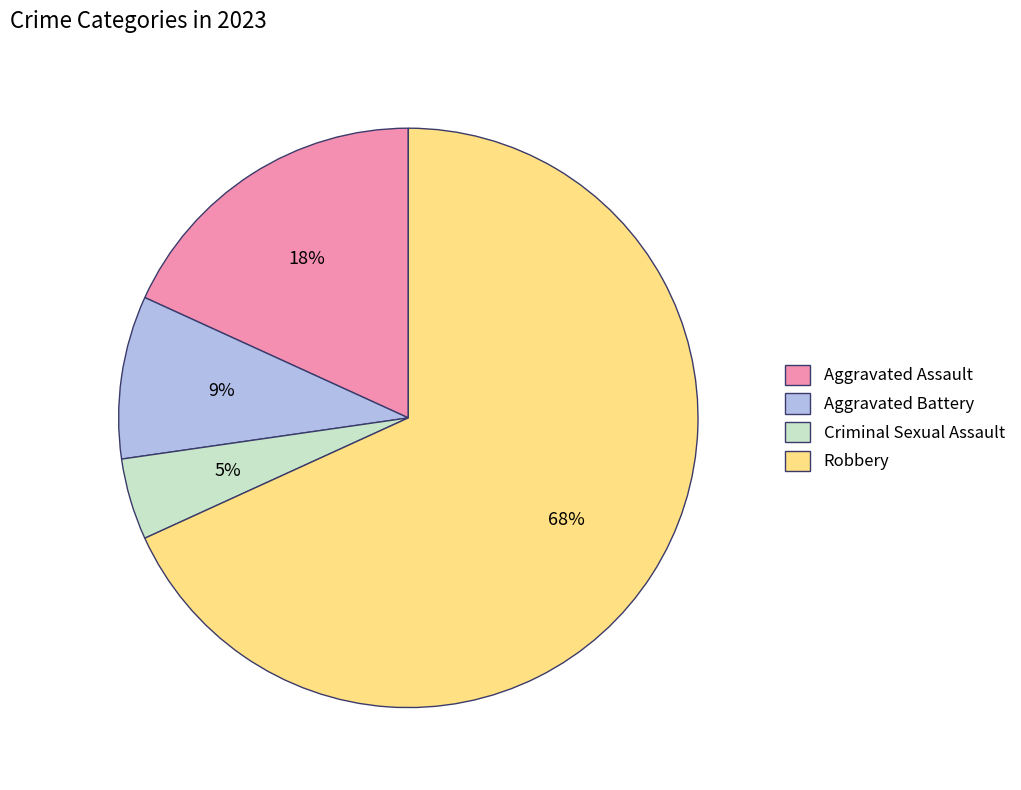

To the nearest percent, what percentage of the pie is Aggravated Battery?

9%